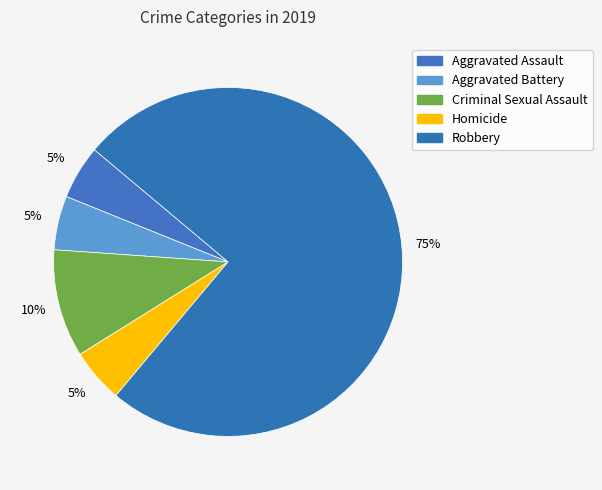

Count the number of slices in the pie.

5